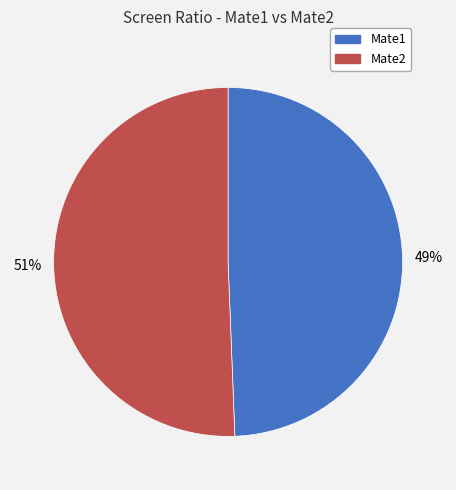

Combined, do Mate2 and Mate1 account for over 50%?

Yes